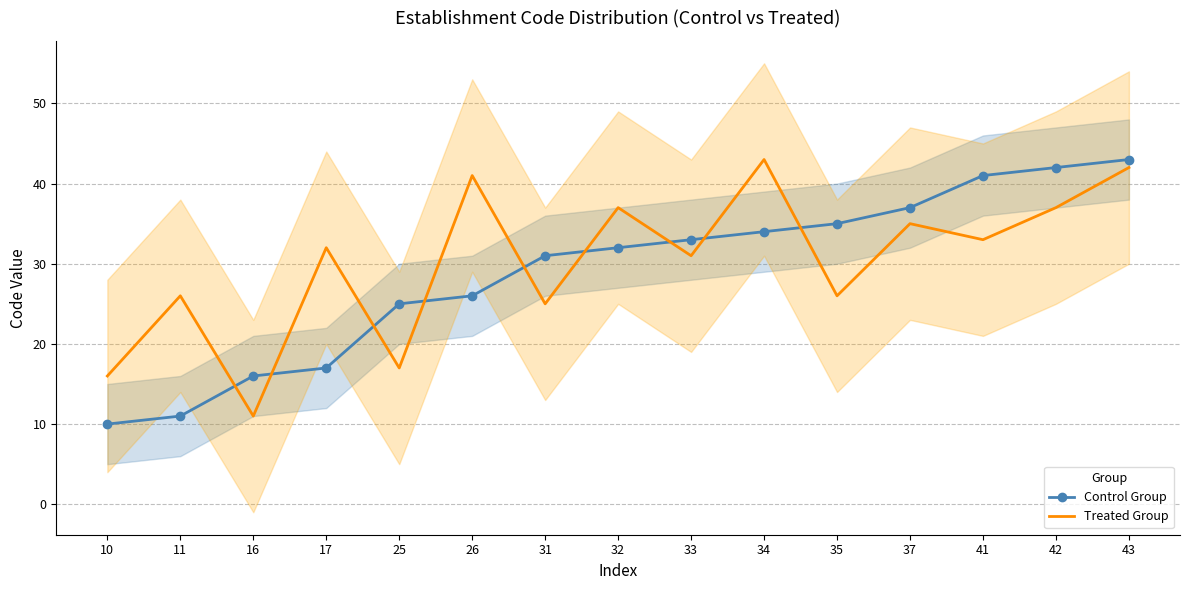

How many categories are shown in the chart?

15